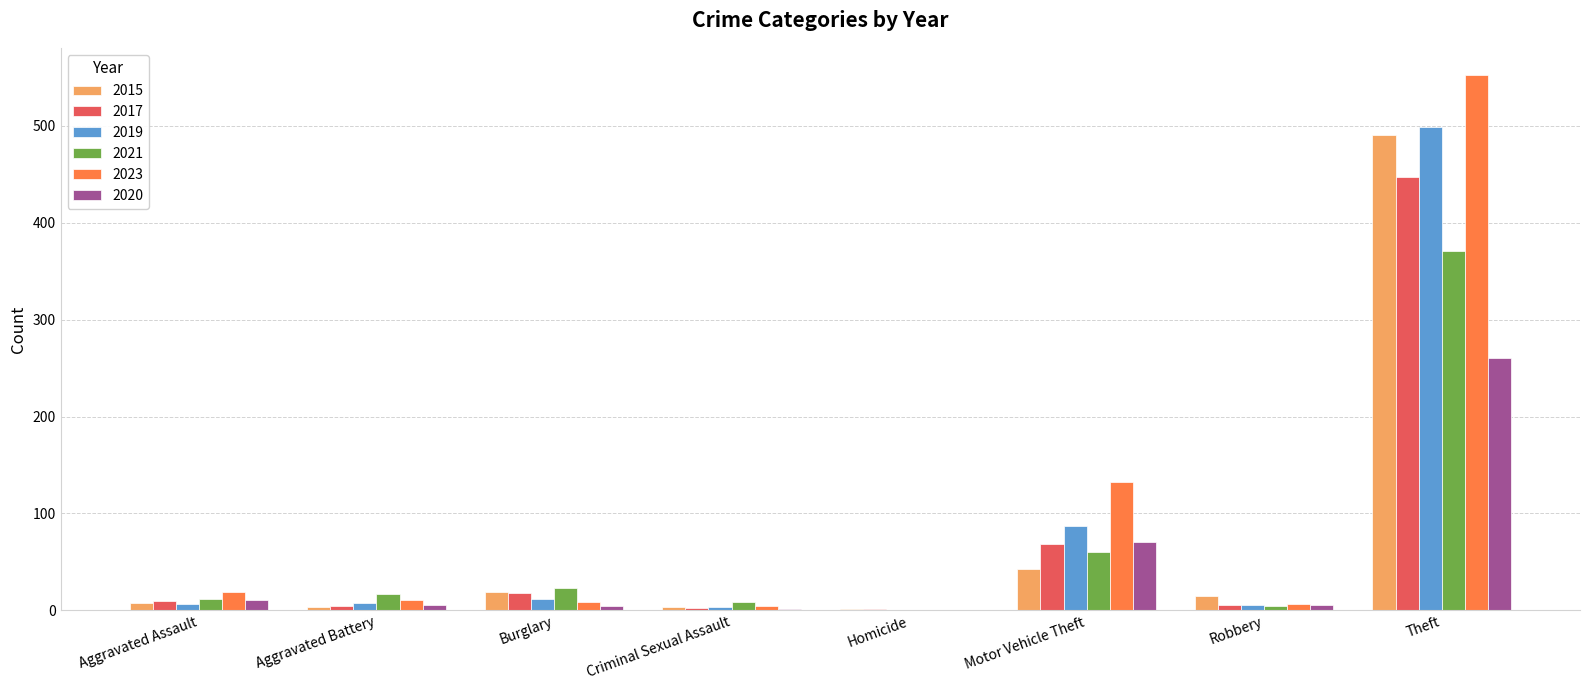

What is the greatest value displayed?

553